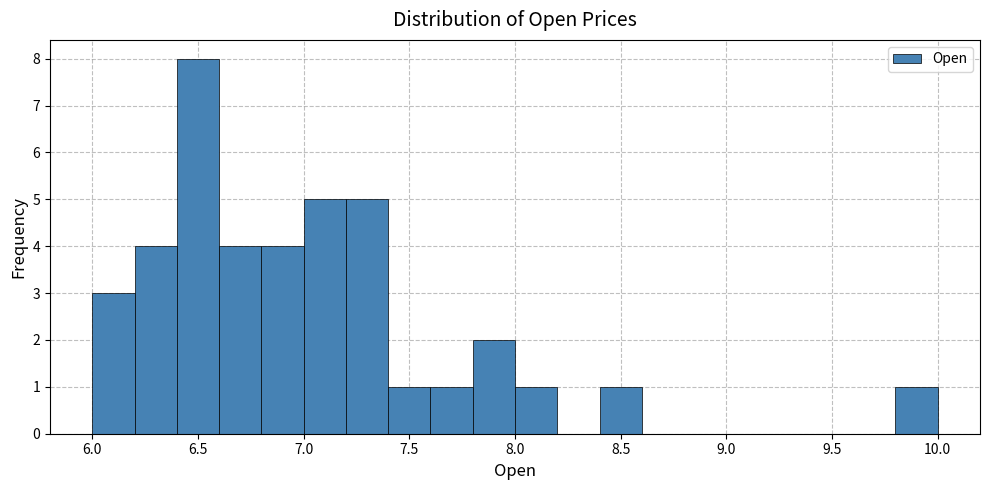

How tall is the bar that spans 8.0 to 8.2 on the x-axis? The values are not printed on the chart, so give them approximately, as read against the axis.

1